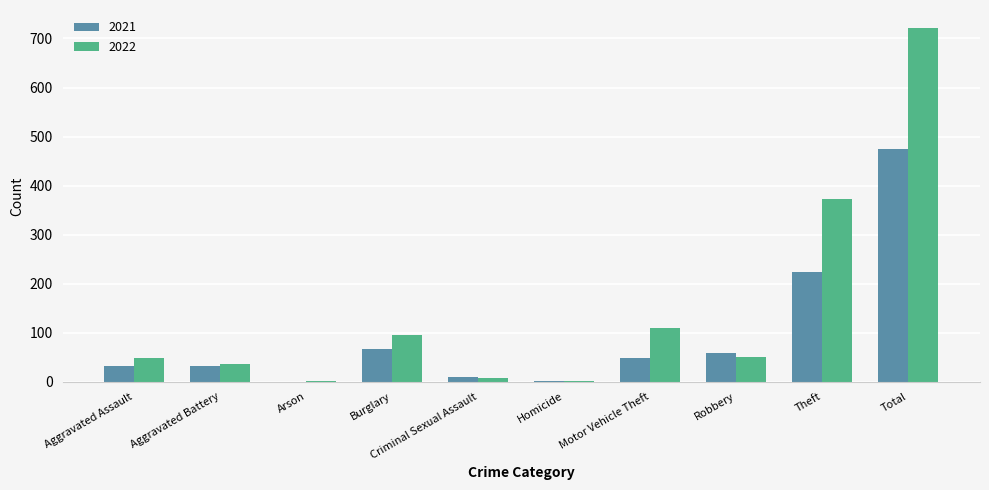

Are the bars grouped side by side (vs. stacked)?

Yes